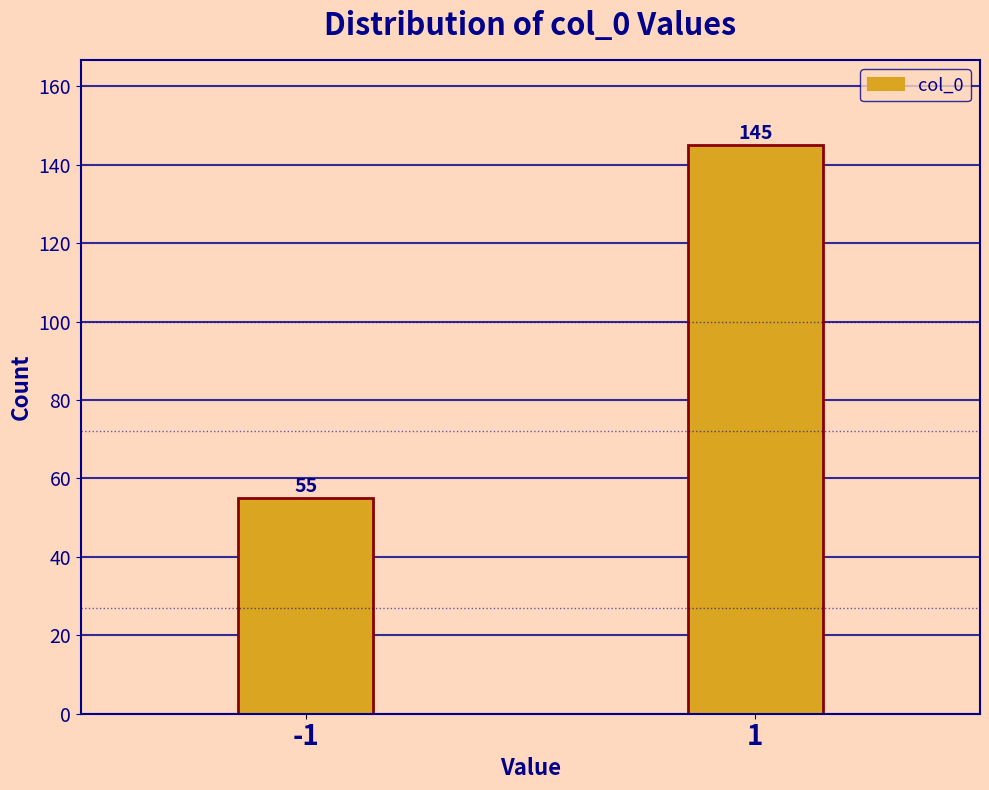

Reading left to right, what are all the values shown in this chart?

-1=55	1=145